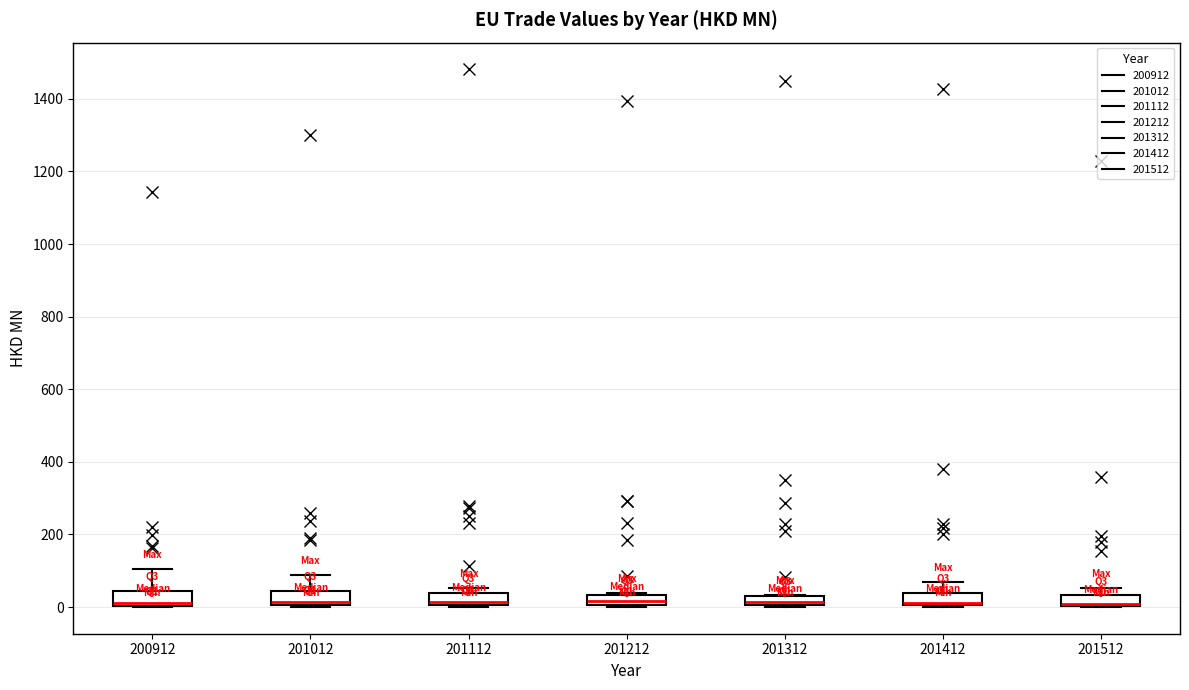

Where does the median line of the box at x = 201212 sit on the y-axis? The values are not printed on the chart, so give them approximately, as read against the axis.

20